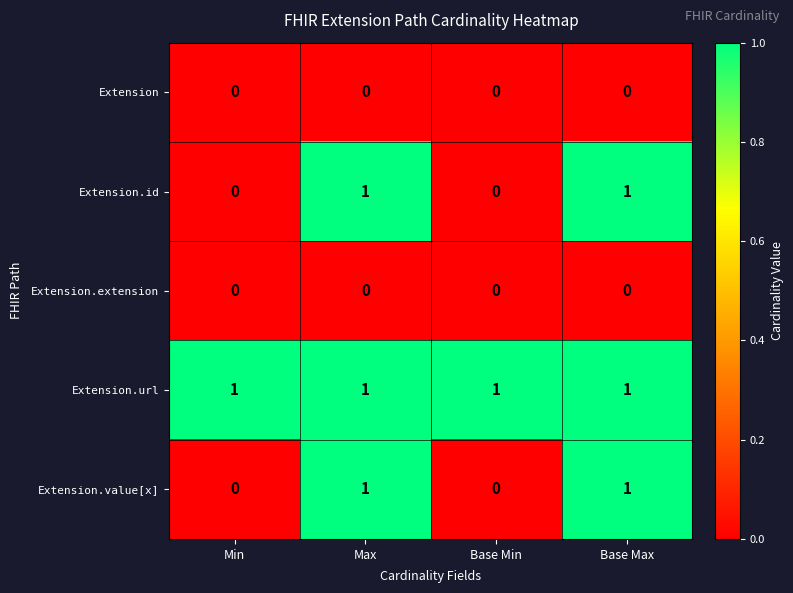

What is the total value across all series at Base Max?

3